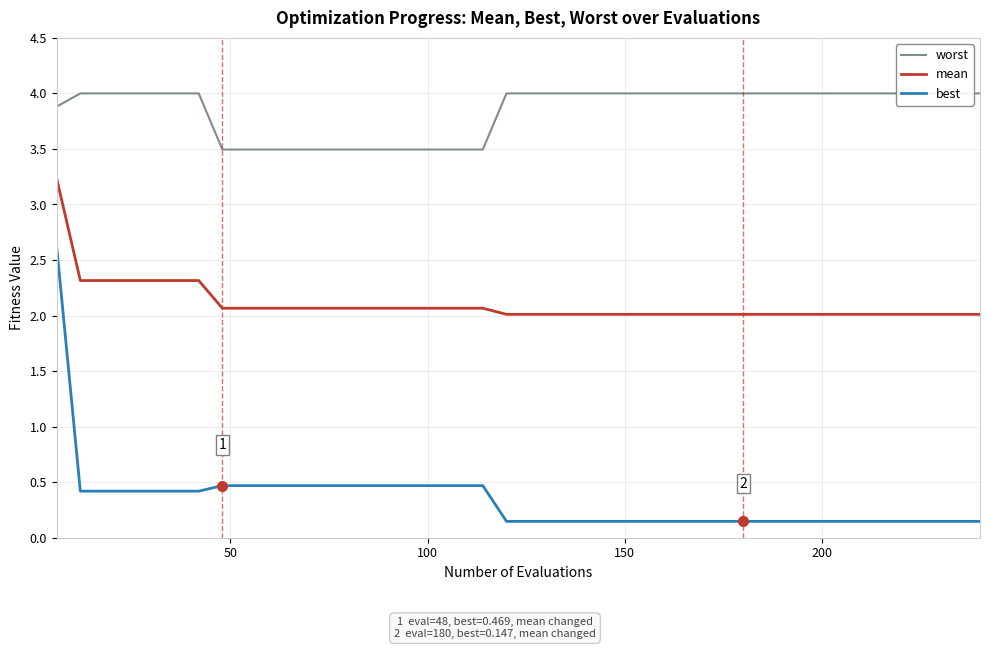

Reading left to right, what are all the values shown in this chart?

worst: 3.9	4.0	4.0	4.0	4.0	4.0	4.0	3.5	3.5	3.5	3.5	3.5	3.5	3.5	3.5	3.5	3.5	3.5	3.5	4.0	4.0	4.0	4.0	4.0	4.0	4.0	4.0	4.0	4.0	4.0	4.0	4.0	4.0	4.0	4.0	4.0	4.0	4.0	4.0	4.0
mean: 3.2	2.3	2.3	2.3	2.3	2.3	2.3	2.1	2.1	2.1	2.1	2.1	2.1	2.1	2.1	2.1	2.1	2.1	2.1	2.0	2.0	2.0	2.0	2.0	2.0	2.0	2.0	2.0	2.0	2.0	2.0	2.0	2.0	2.0	2.0	2.0	2.0	2.0	2.0	2.0
best: 2.6	0.4	0.4	0.4	0.4	0.4	0.4	0.5	0.5	0.5	0.5	0.5	0.5	0.5	0.5	0.5	0.5	0.5	0.5	0.1	0.1	0.1	0.1	0.1	0.1	0.1	0.1	0.1	0.1	0.1	0.1	0.1	0.1	0.1	0.1	0.1	0.1	0.1	0.1	0.1